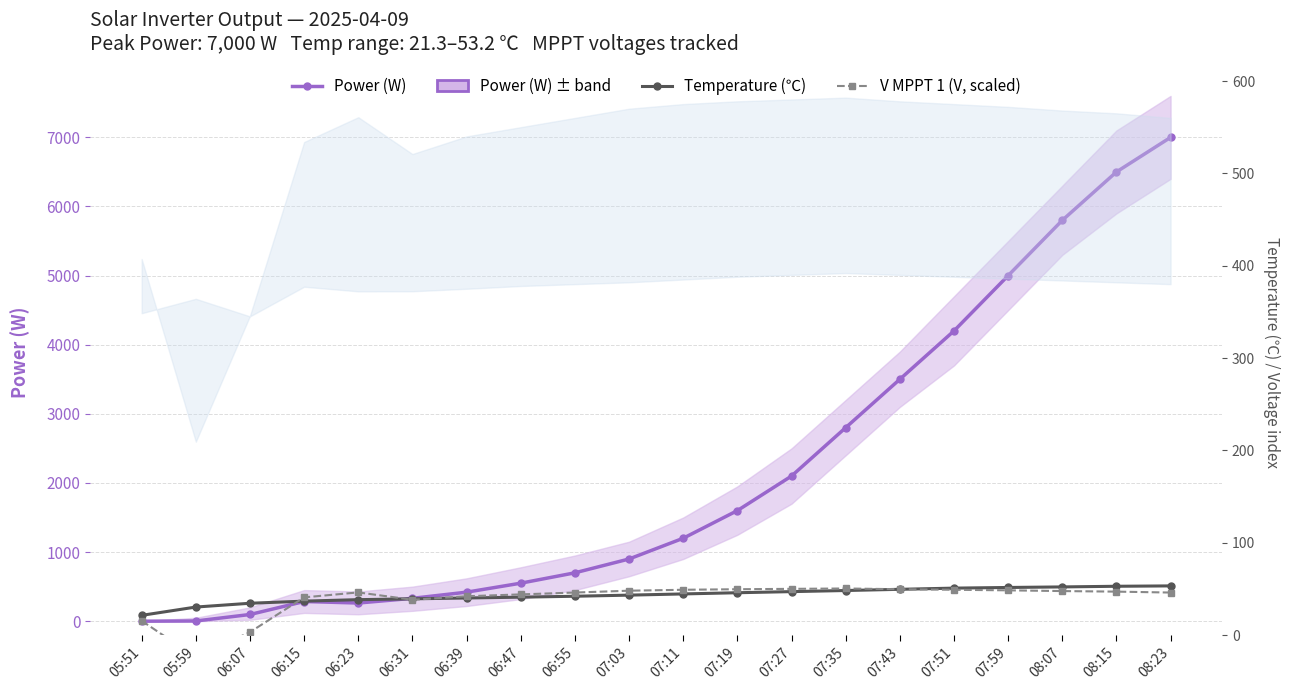

What is the difference between the second highest and minimum values in the Temperature (℃) series?

31.5